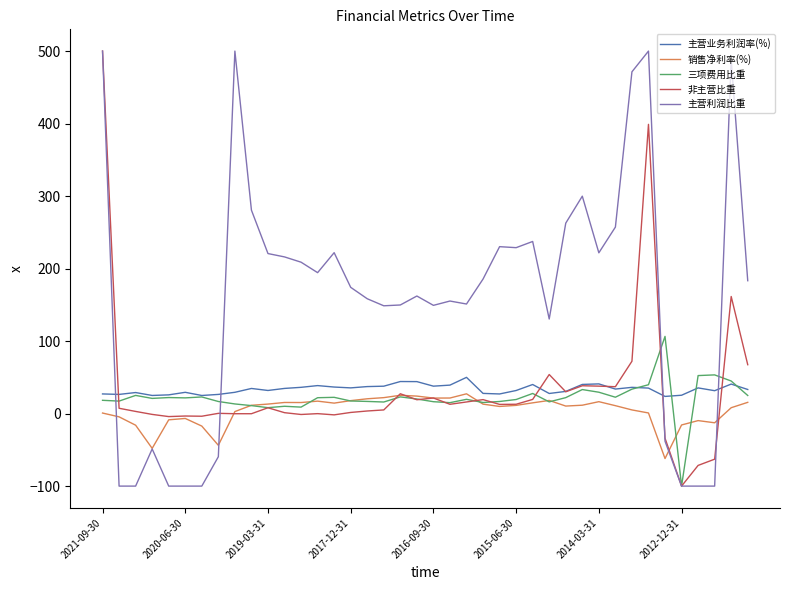

True or false: 销售净利率(%) has more than 1 interior local peaks.

True